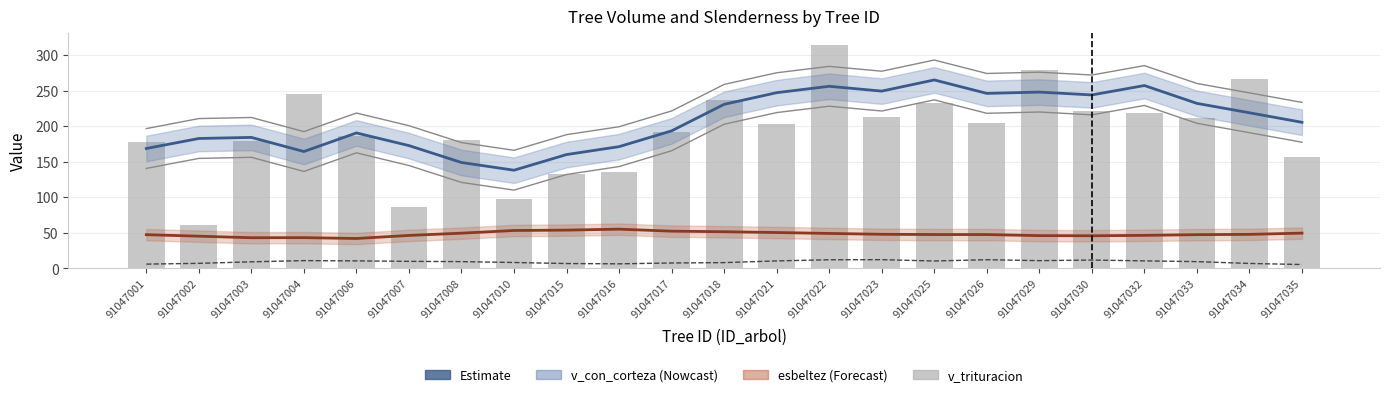

At which category is the sum across all series the highest?

91047022